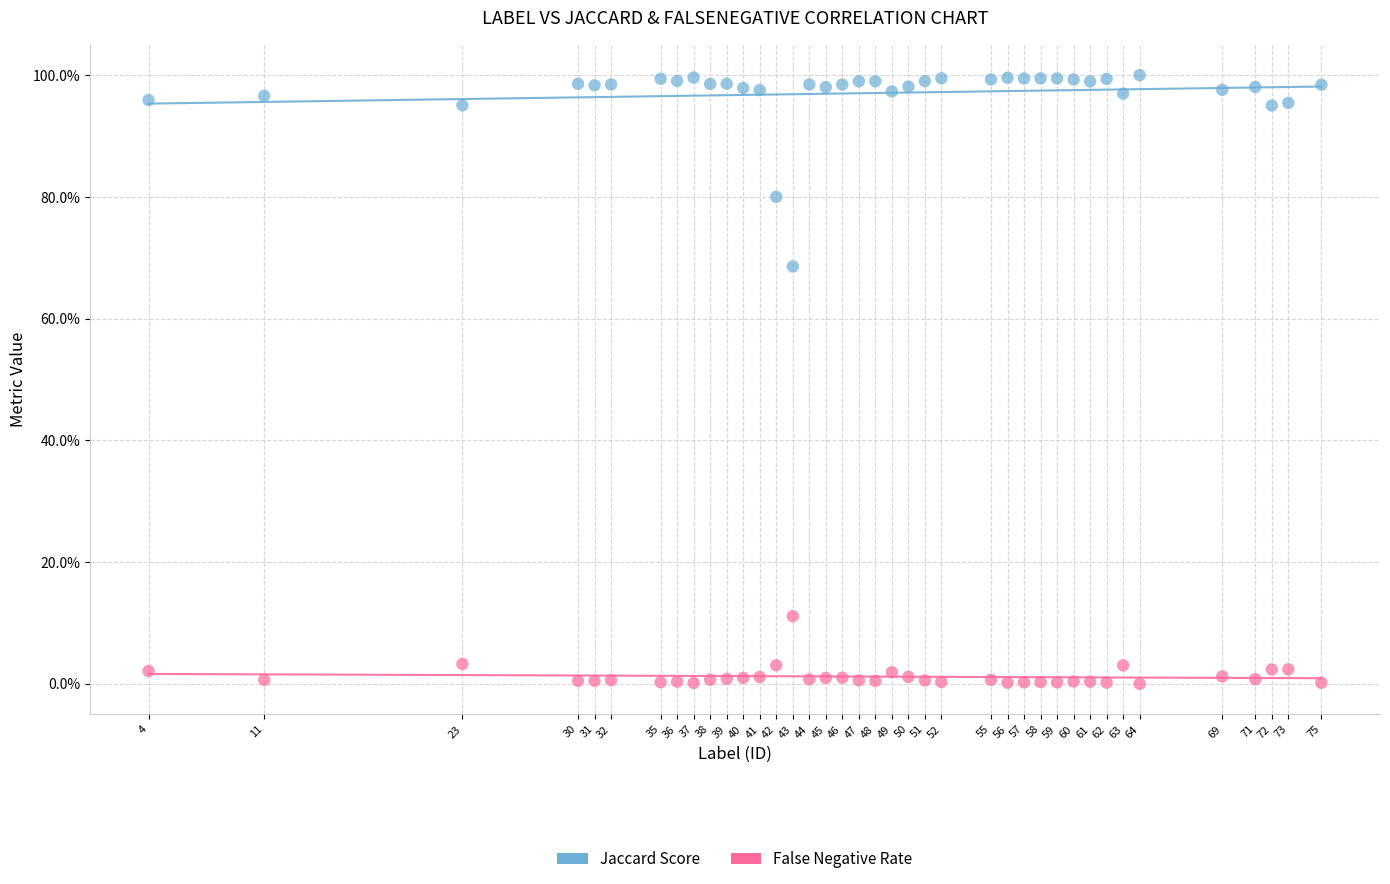

Which series contains the highest Y value?

Jaccard Score